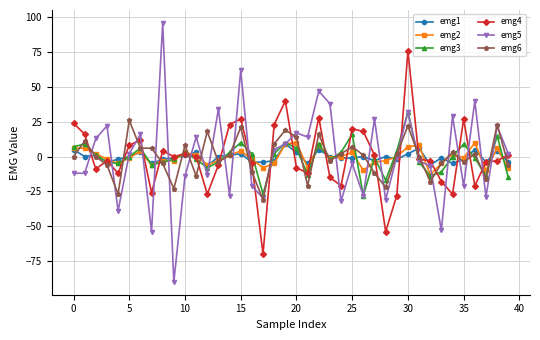

True or false: emg5 and emg3 cross at least once.

True